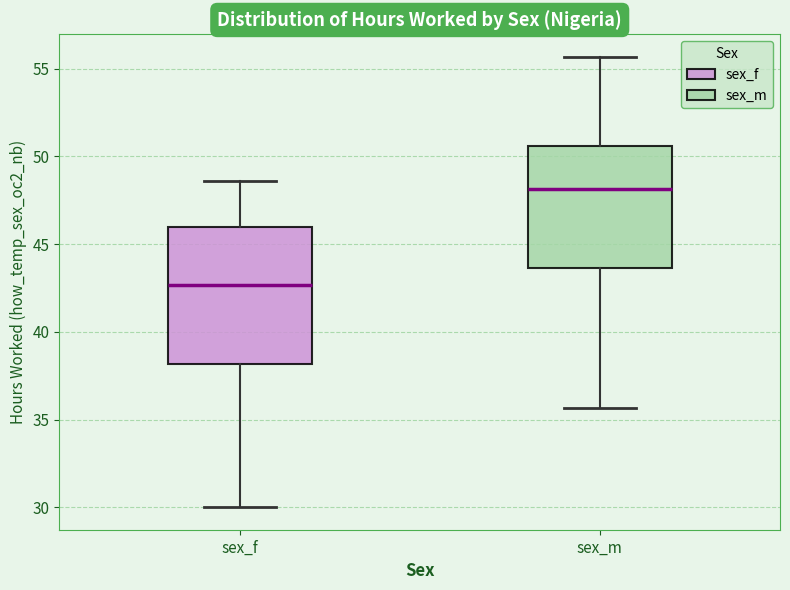

Which box is the tallest, from its lower edge to its upper edge?

sex_f